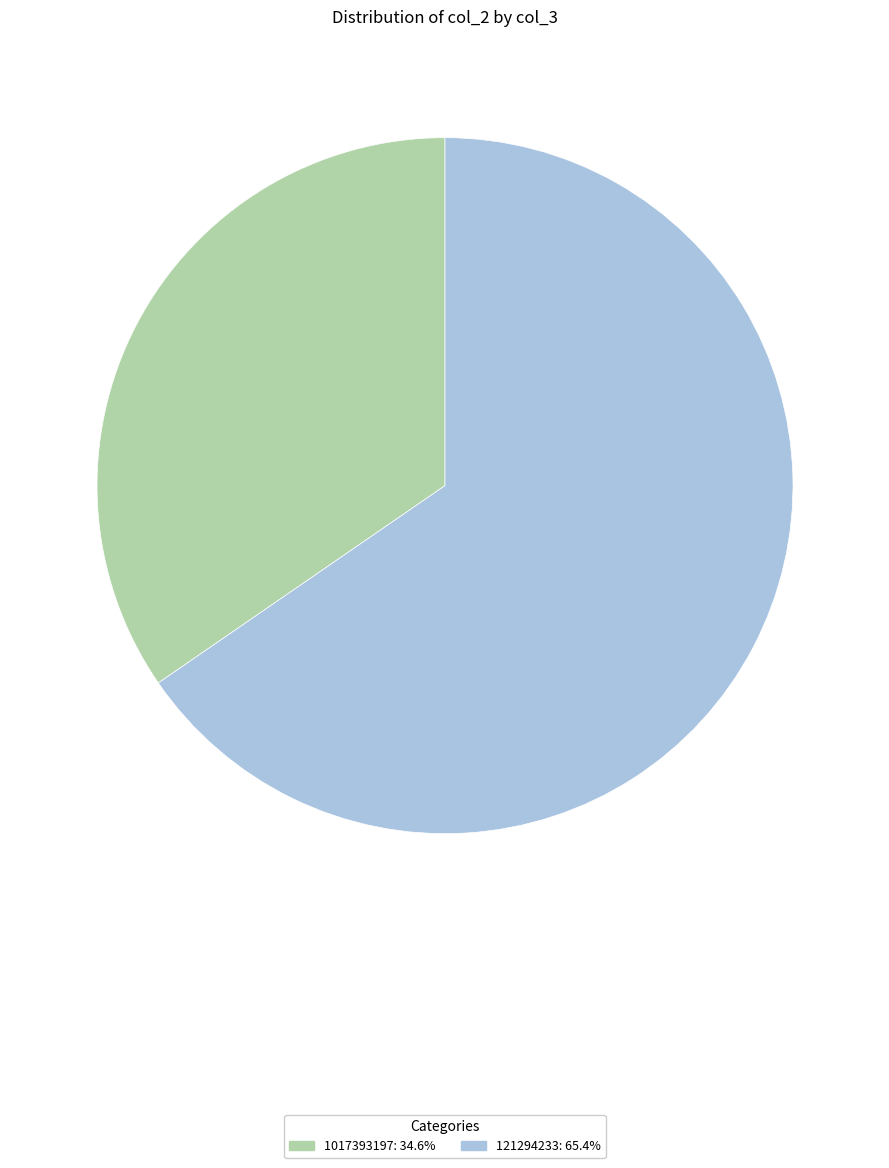

Rank the categories by value from lowest to highest.

1017393197, 121294233